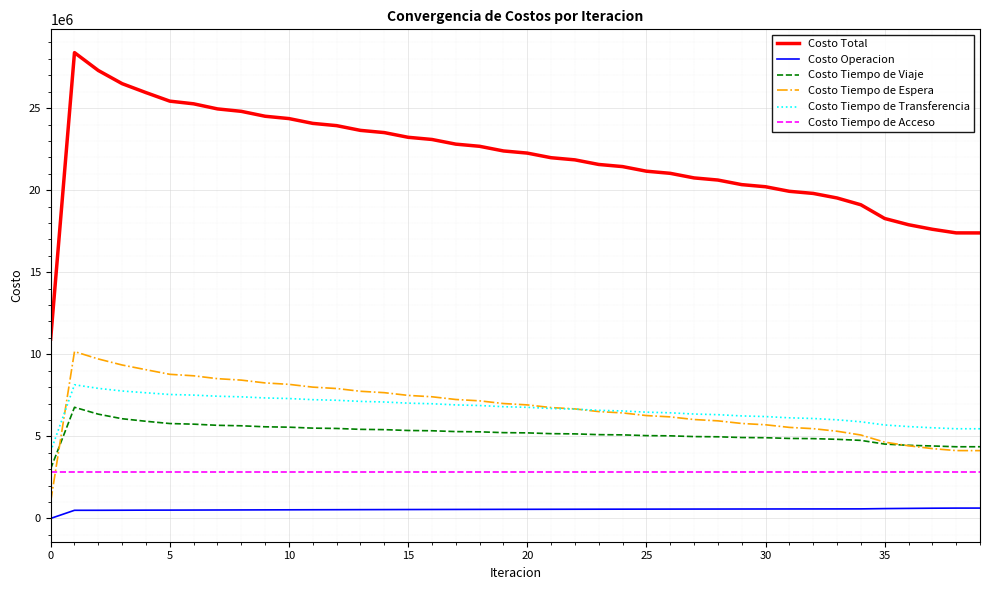

List the series in order of their peak value, lowest first.

Costo Operacion, Costo Tiempo de Acceso, Costo Tiempo de Viaje, Costo Tiempo de Transferencia, Costo Tiempo de Espera, Costo Total